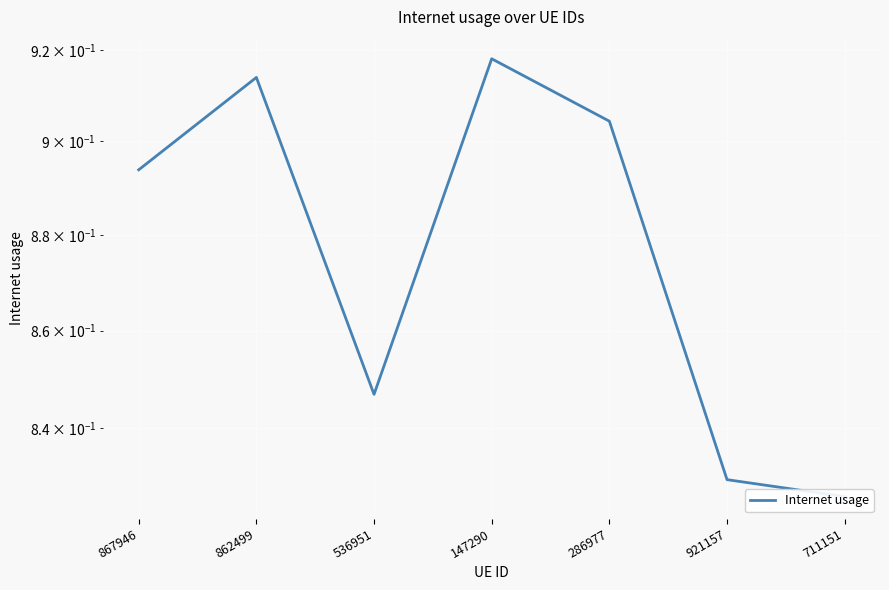

What is the average value?

0.9